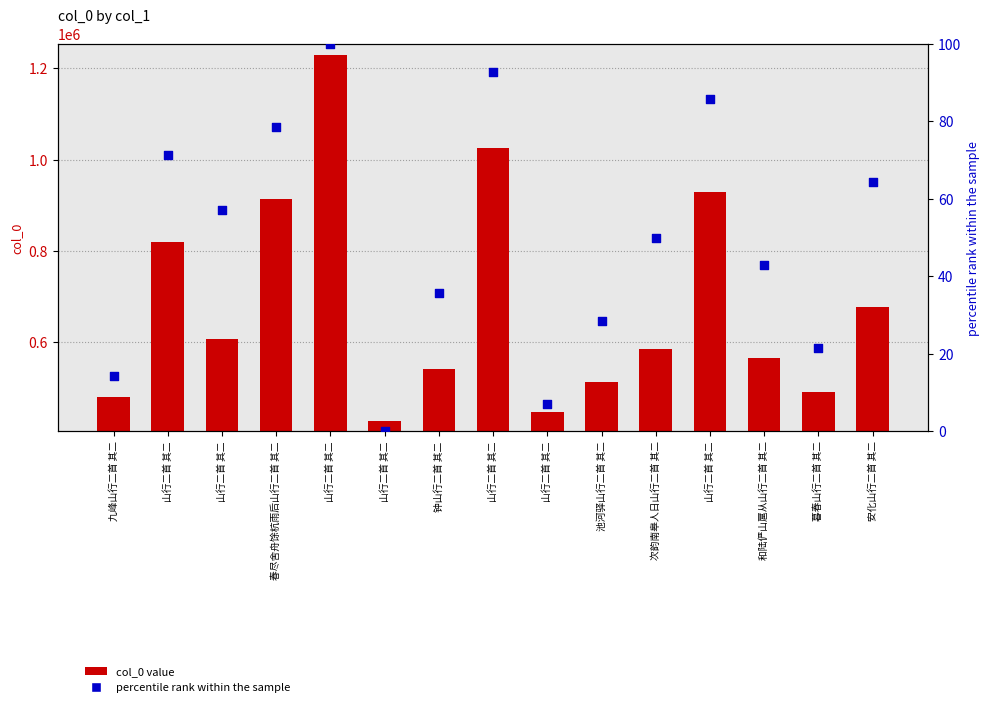

At how many categories does at least one series exceed 873862?

4